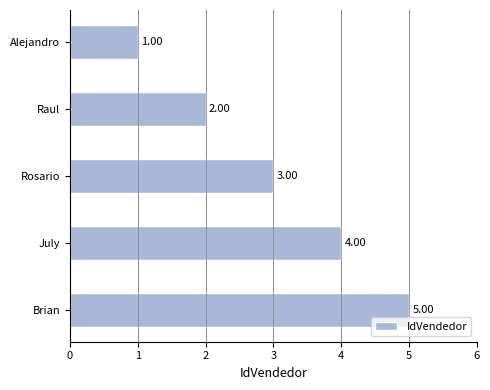

Between July and Alejandro, which is larger?

July